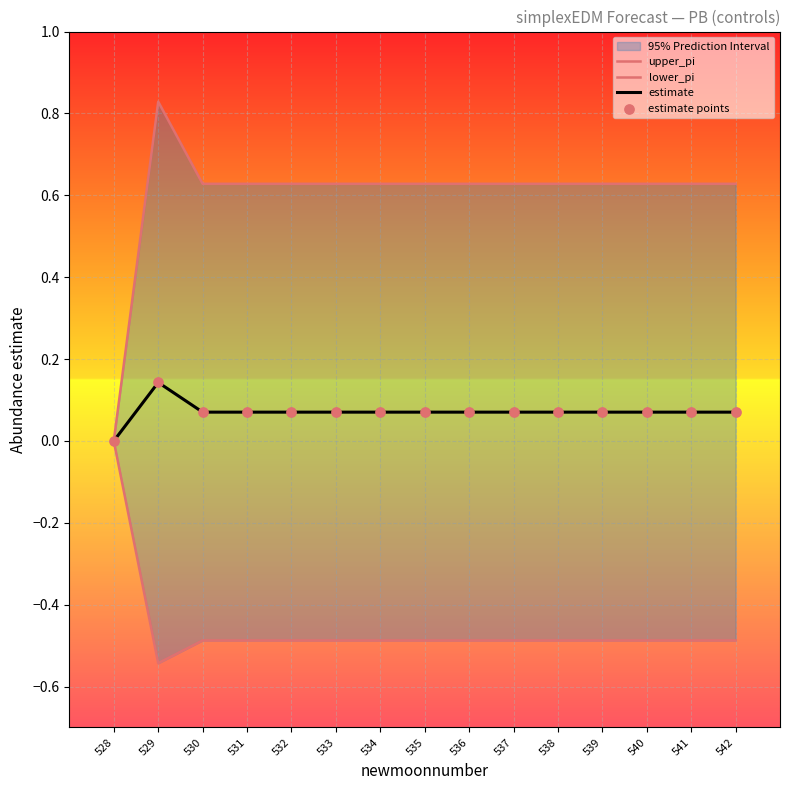

Which series reaches the maximum Y coordinate?

upper_pi